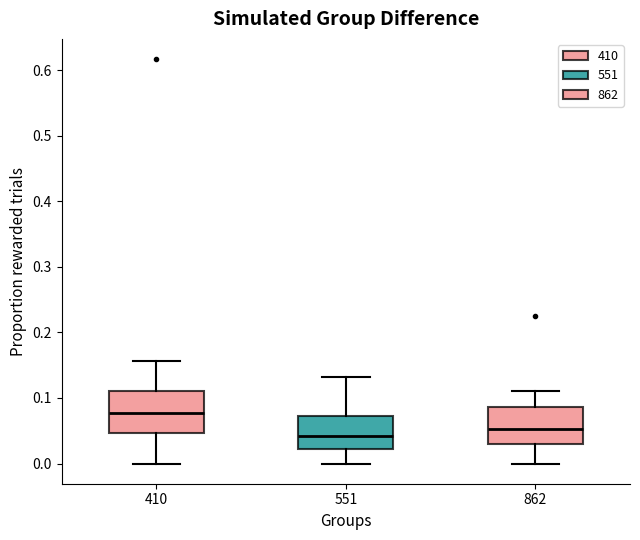

Reading left to right, read every box against the y-axis: the position of its median line, the range the box covers, and the ends of its whiskers. The values are not printed on the chart, so give them approximately, as read against the axis.

410: median 0.08, box 0.05 to 0.11, whiskers 0.00 to 0.16
551: median 0.04, box 0.02 to 0.07, whiskers 0.00 to 0.13
862: median 0.05, box 0.03 to 0.09, whiskers 0.00 to 0.11